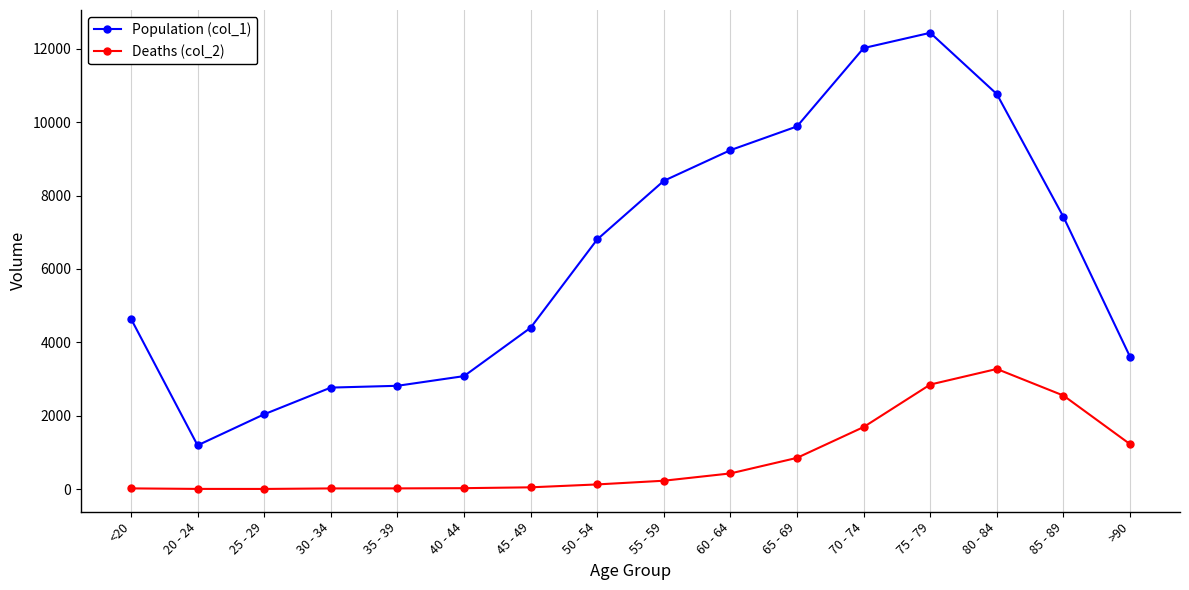

The Deaths (col_2) series shows 227 at 55 - 59. True or false?

True